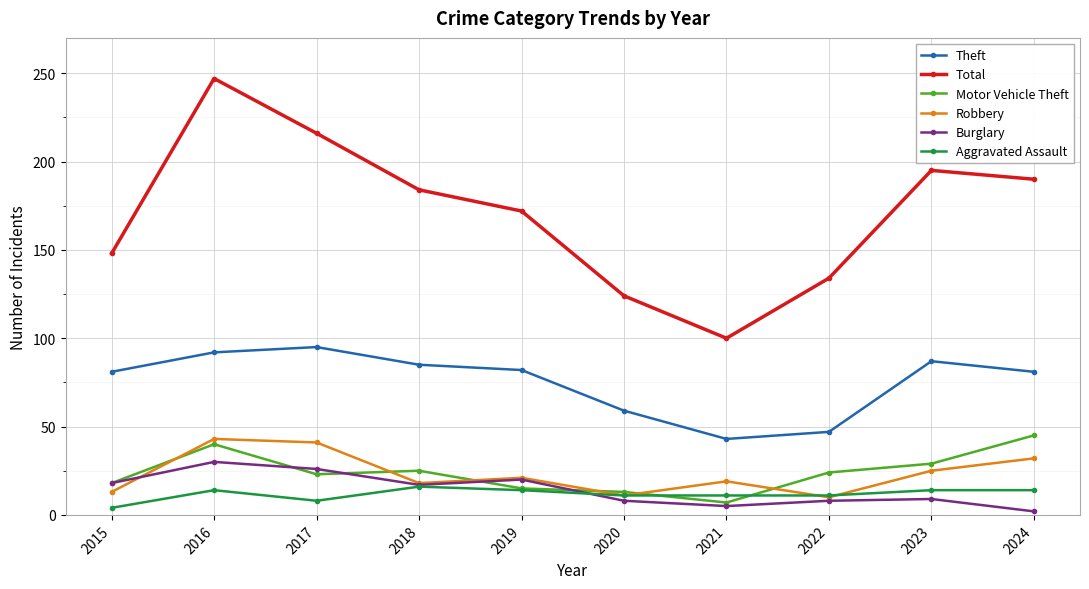

Which category has the highest value in the Theft series?

2017